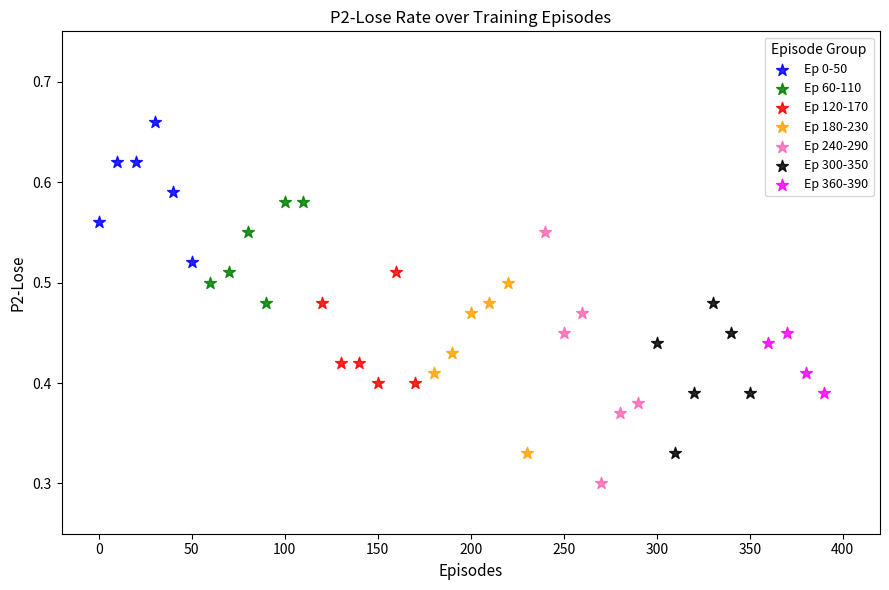

Which series has the widest spread of Y values?

Ep 240-290